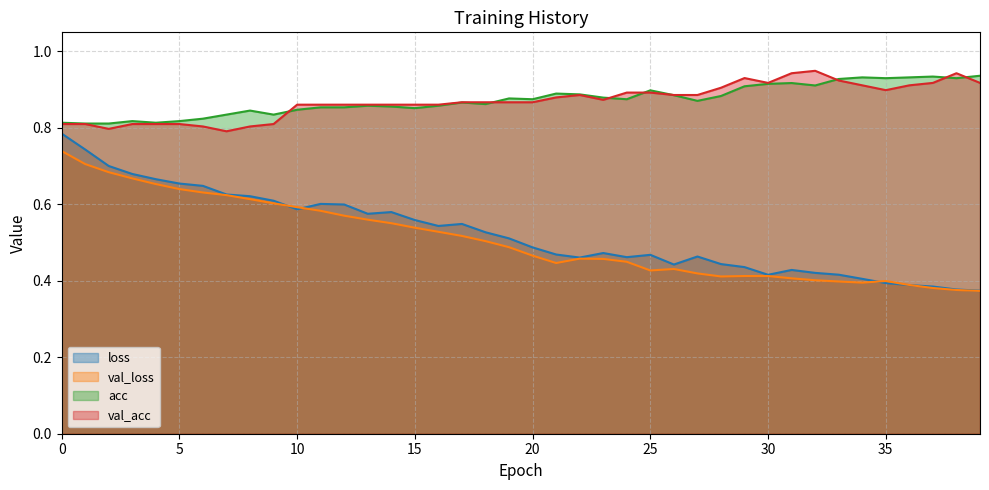

What is the average value of the val_acc series?

0.9